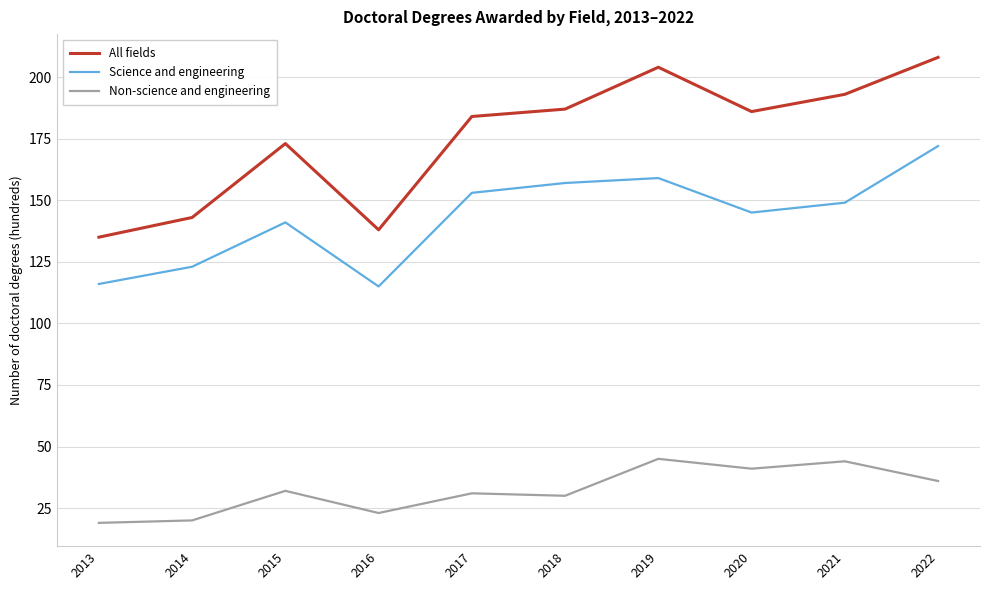

What is the spread (max minus min) of values at 2013?

116